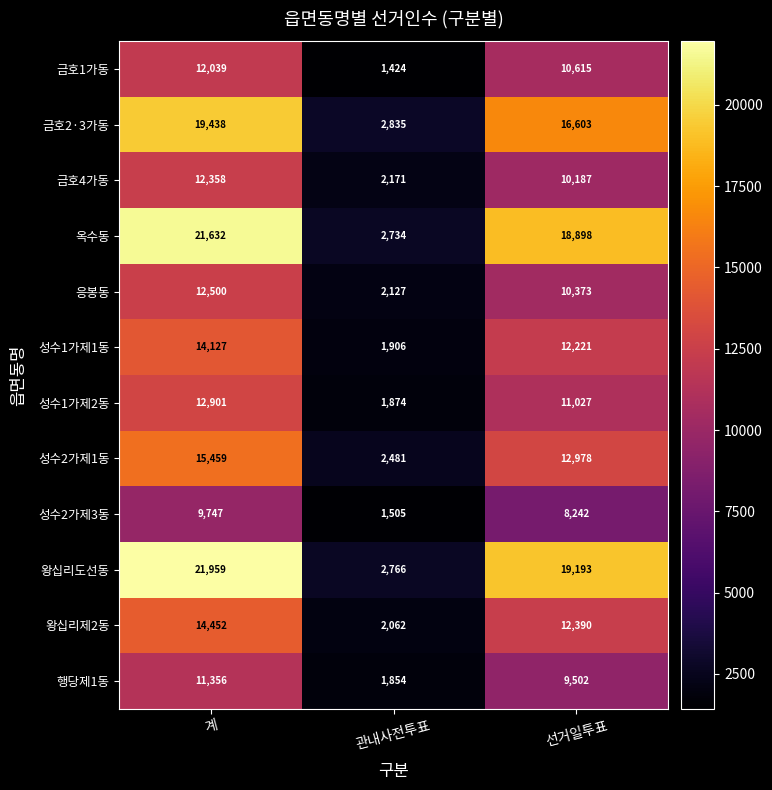

Rank the categories by 행당제1동 value from highest to lowest.

계, 선거일투표, 관내사전투표